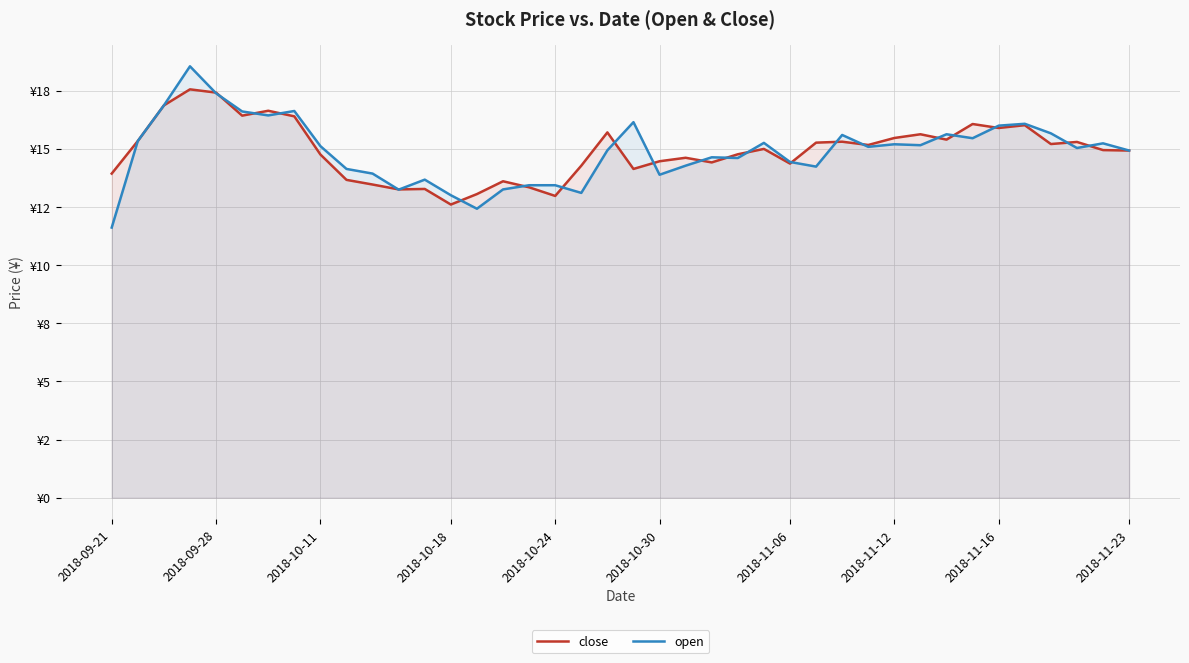

What are all the series names shown in the legend?

close, open